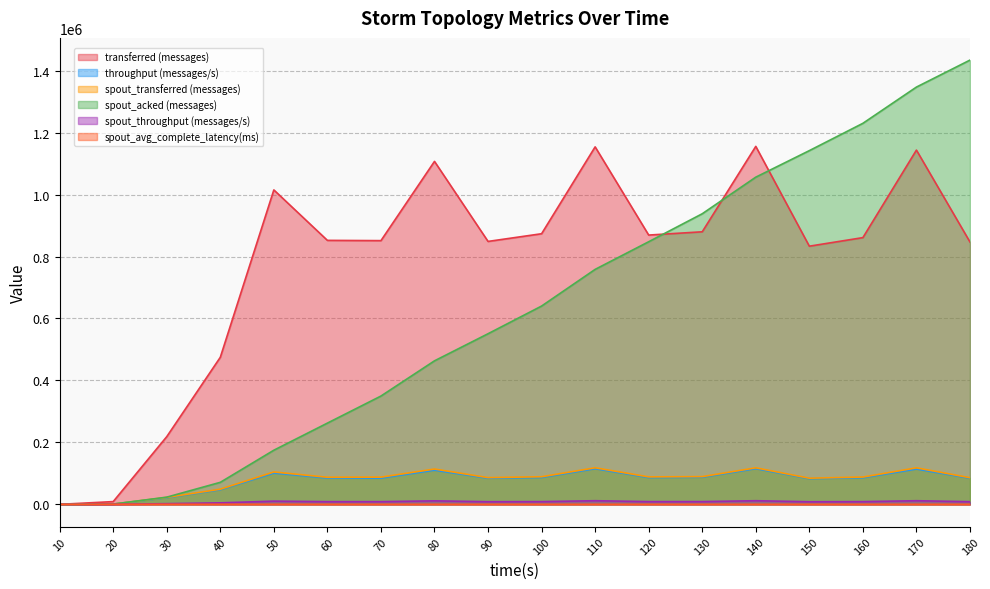

Between 120 and 10, which is larger?

120